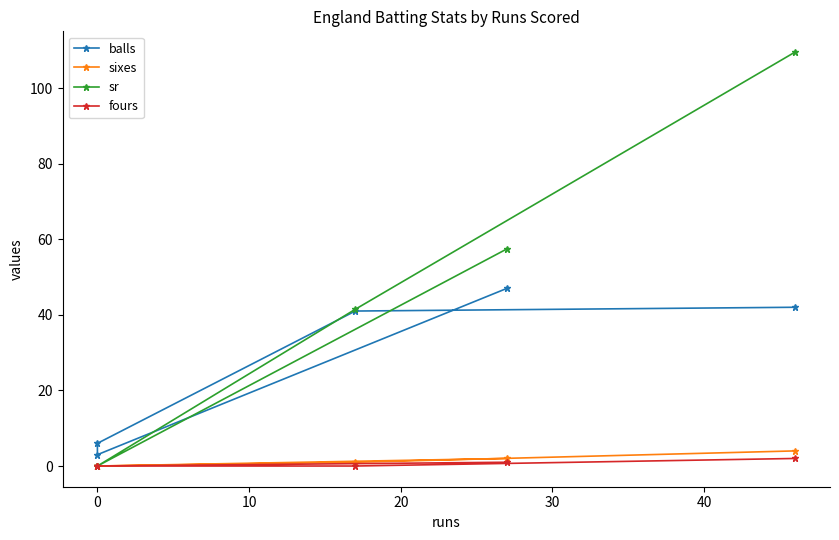

Count the fours values in the range 0 to 1.

4